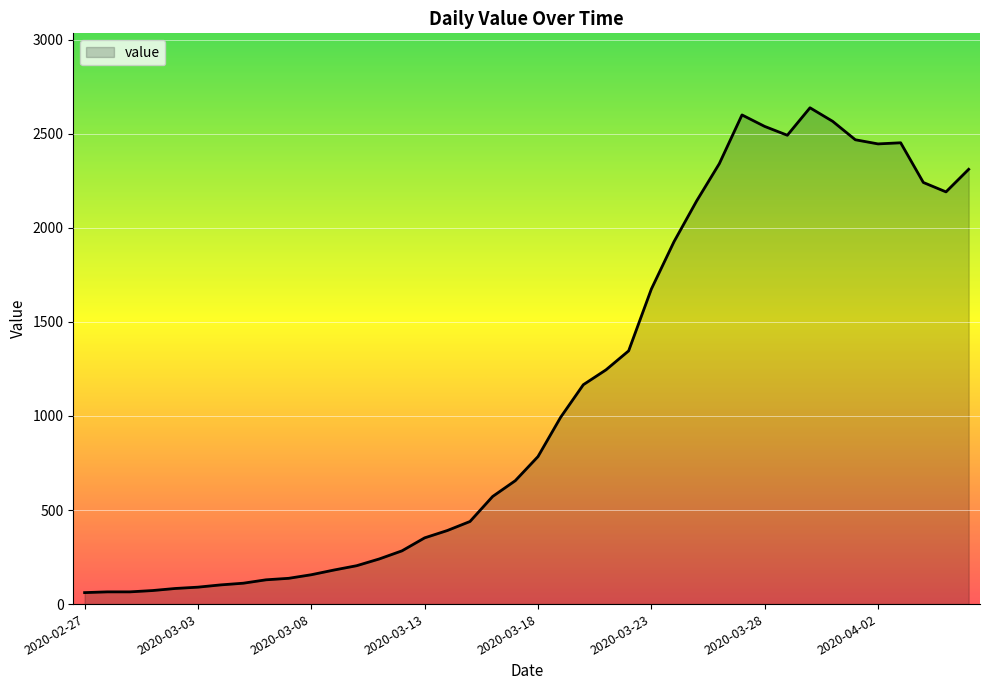

What is the smallest value displayed?

61